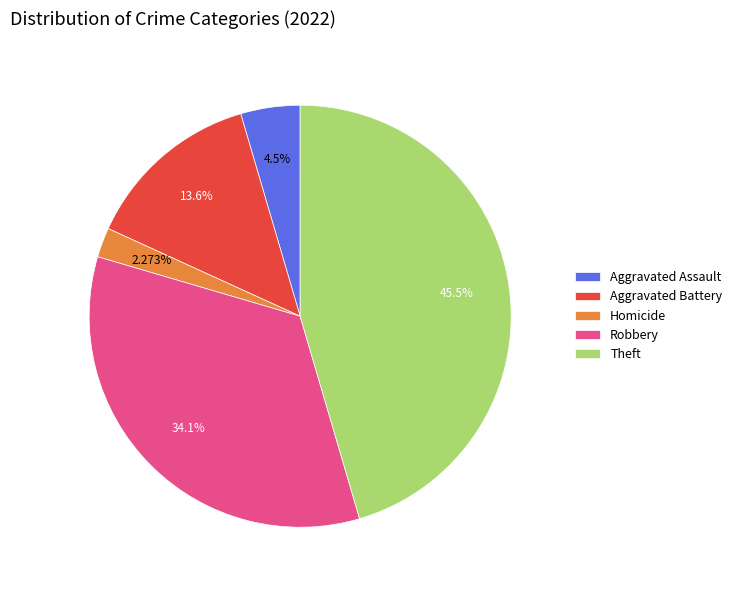

Count the number of slices in the pie.

5